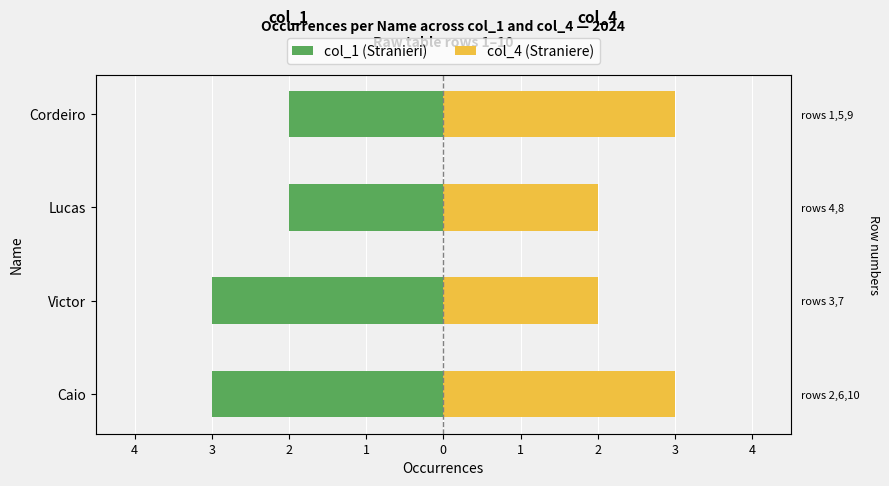

How many bars are there in total?

8